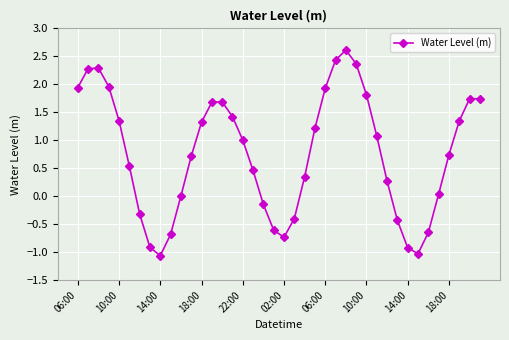

What is the greatest value displayed?

2.6